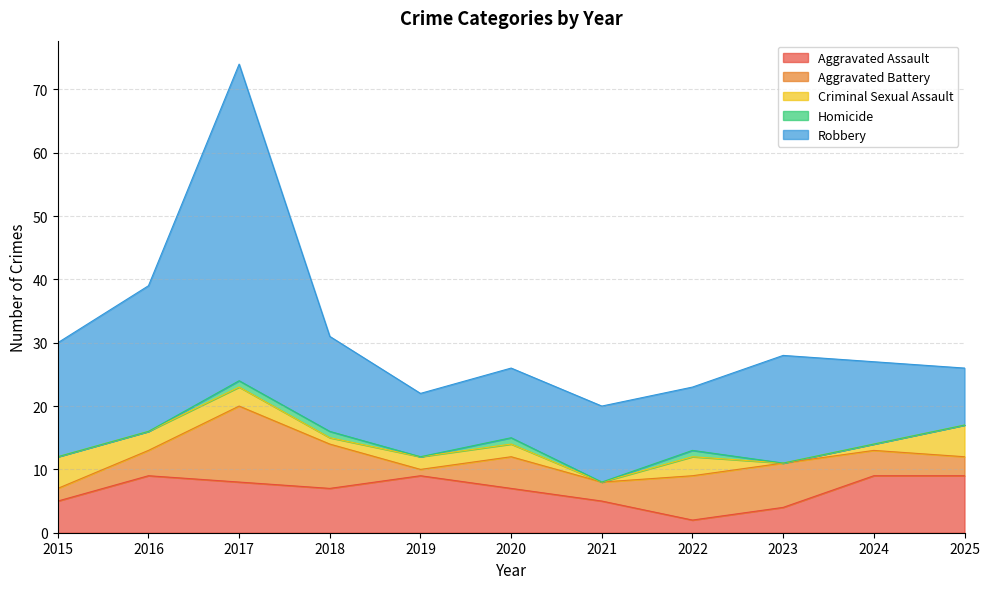

Reading left to right, transcribe all the data shown in this chart.

Aggravated Assault: 2015=5	2016=9	2017=8	2018=7	2019=9	2020=7	2021=5	2022=2	2023=4	2024=9	2025=9
Aggravated Battery: 2015=2	2016=4	2017=12	2018=7	2019=1	2020=5	2021=3	2022=7	2023=7	2024=4	2025=3
Criminal Sexual Assault: 2015=5	2016=3	2017=3	2018=1	2019=2	2020=2	2021=0	2022=3	2023=0	2024=1	2025=5
Homicide: 2015=0	2016=0	2017=1	2018=1	2019=0	2020=1	2021=0	2022=1	2023=0	2024=0	2025=0
Robbery: 2015=18	2016=23	2017=50	2018=15	2019=10	2020=11	2021=12	2022=10	2023=17	2024=13	2025=9